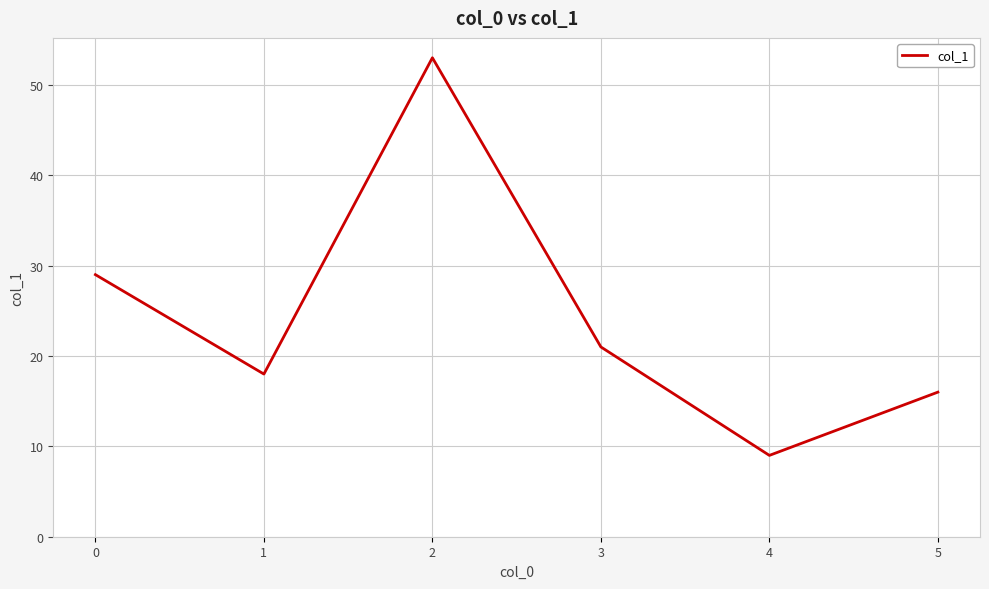

Reading right to left, extract all data points from this chart.

5=16	4=9	3=21	2=53	1=18	0=29